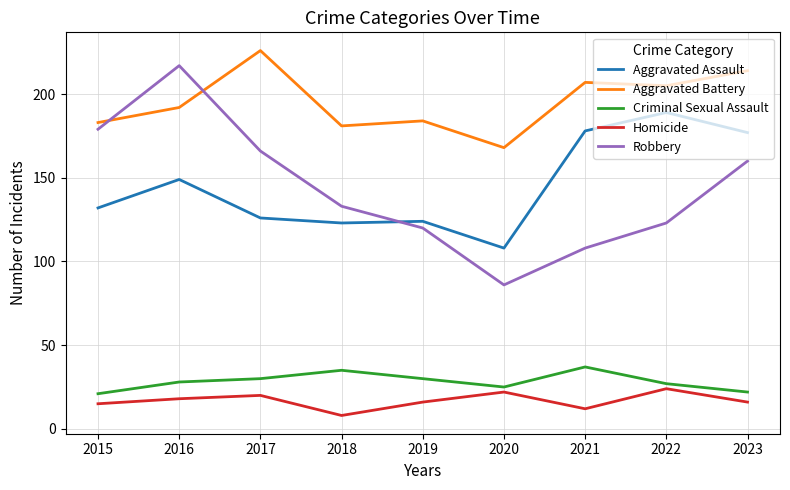

How many lines are shown in the chart?

5